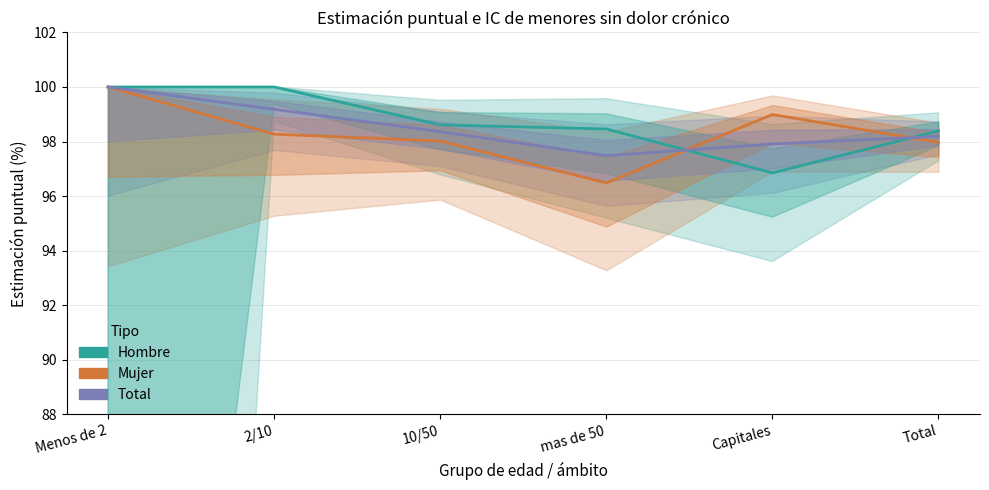

What is the average value of the Hombre series?

98.7